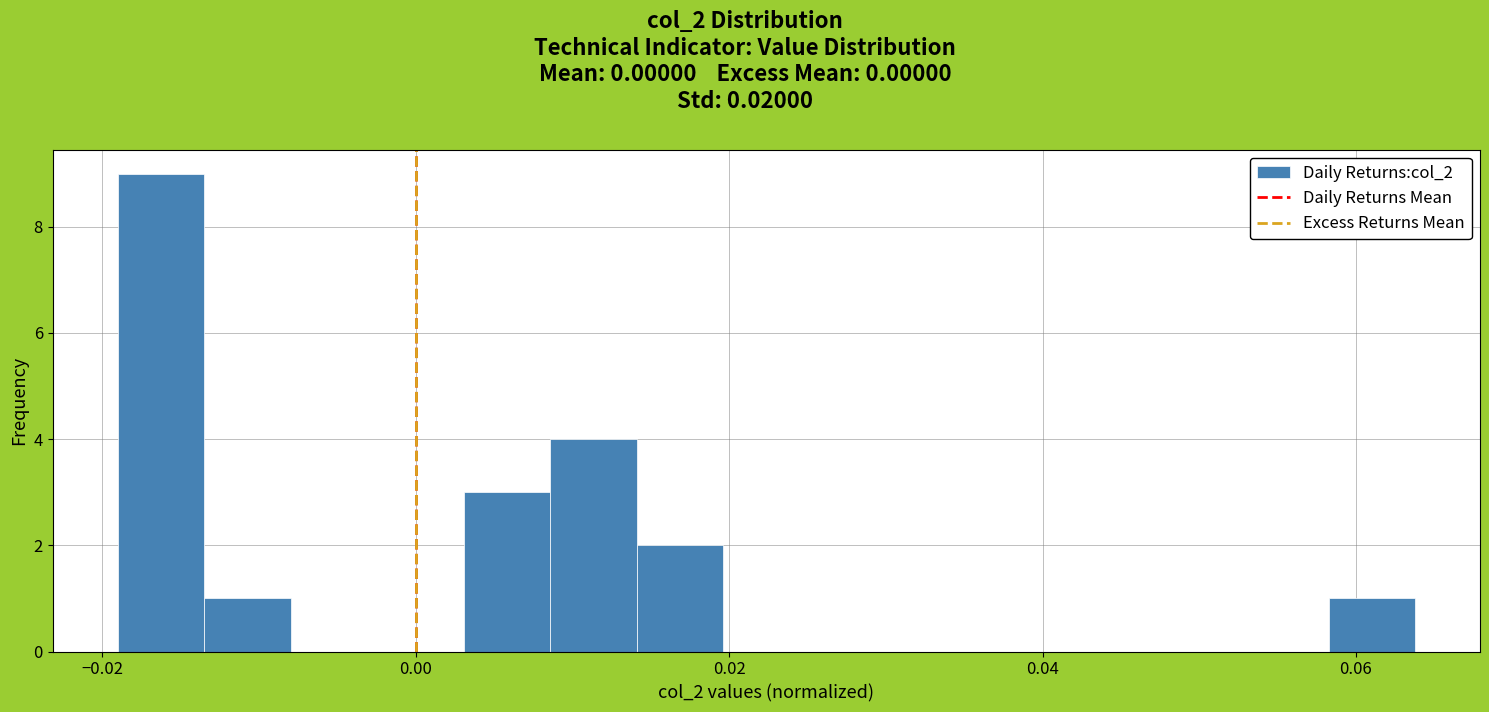

Read against the x-axis, roughly where is the centre of the tallest bar?

-0.016